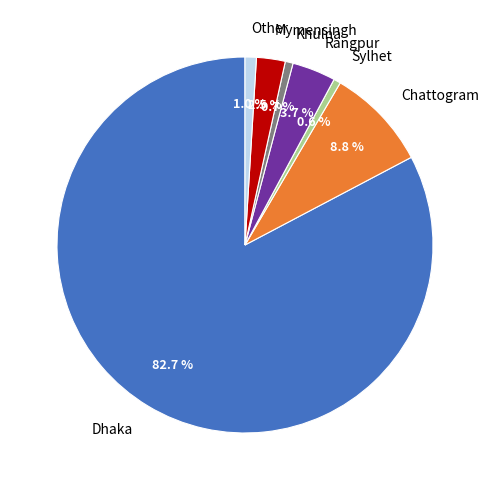

Which category has the biggest portion of the pie?

Dhaka